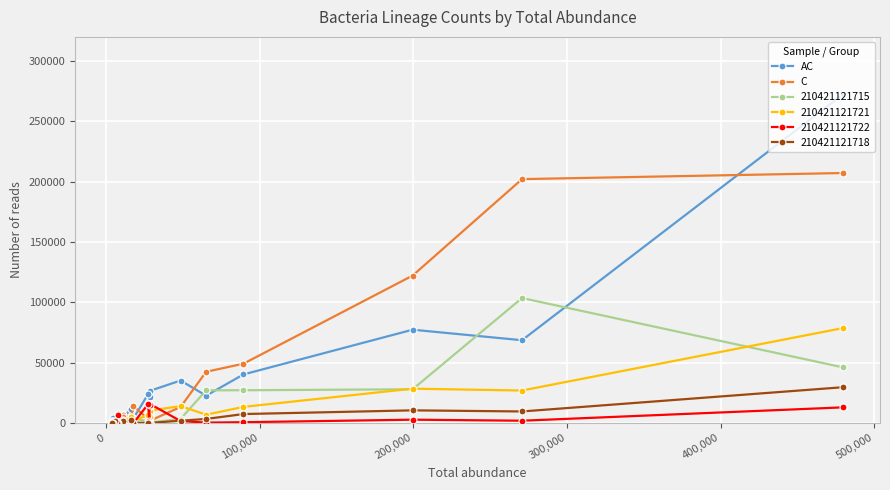

Which series has the largest range (max minus min)?

AC